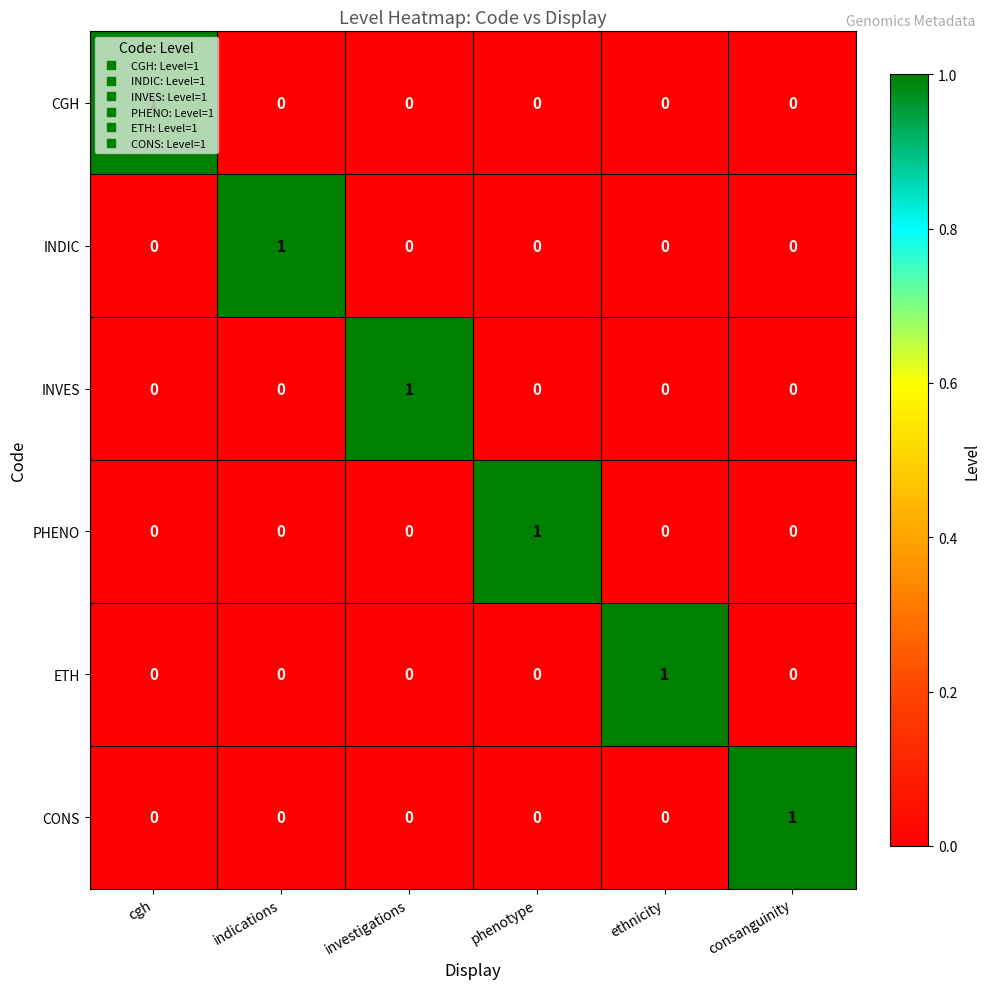

At how many categories does at least one series exceed 0?

6